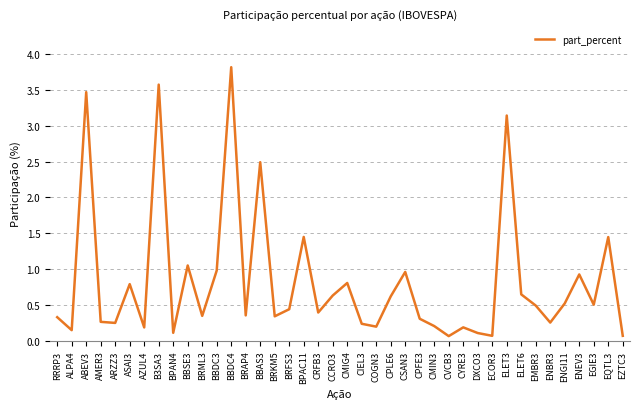

How many interior local peaks (higher than both neighbors) does the data have?

13